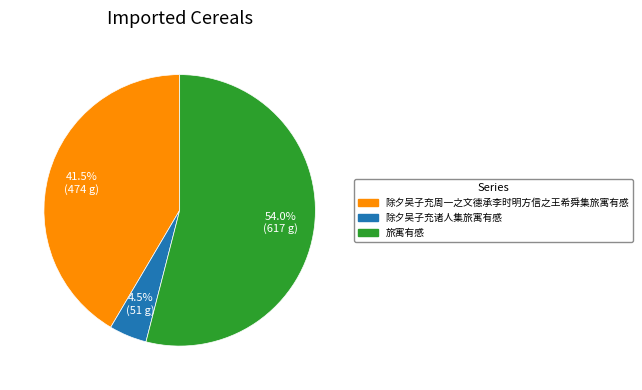

Which slice is the smallest?

除夕吴子充诸人集旅寓有感